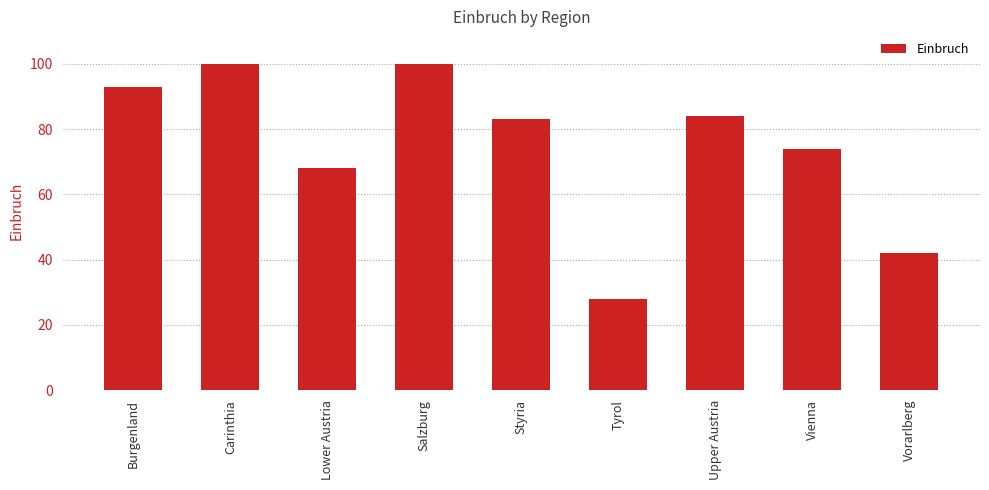

What is the label of the 6th bar from the left?

Tyrol